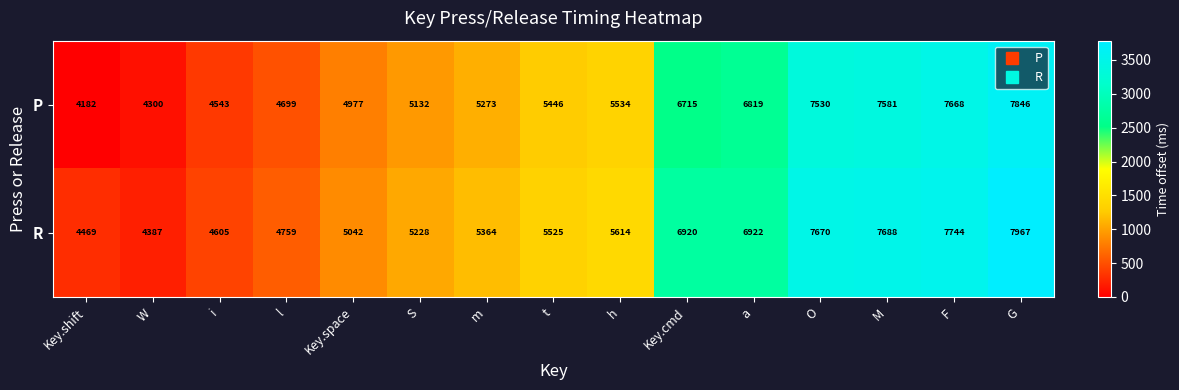

Reading right to left, transcribe all the data shown in this chart.

P: G=7846	F=7668	M=7581	O=7530	a=6819	Key.cmd=6715	h=5534	t=5446	m=5273	S=5132	Key.space=4977	l=4699	i=4543	W=4300	Key.shift=4182
R: G=7967	F=7744	M=7688	O=7670	a=6922	Key.cmd=6920	h=5614	t=5525	m=5364	S=5228	Key.space=5042	l=4759	i=4605	W=4387	Key.shift=4469